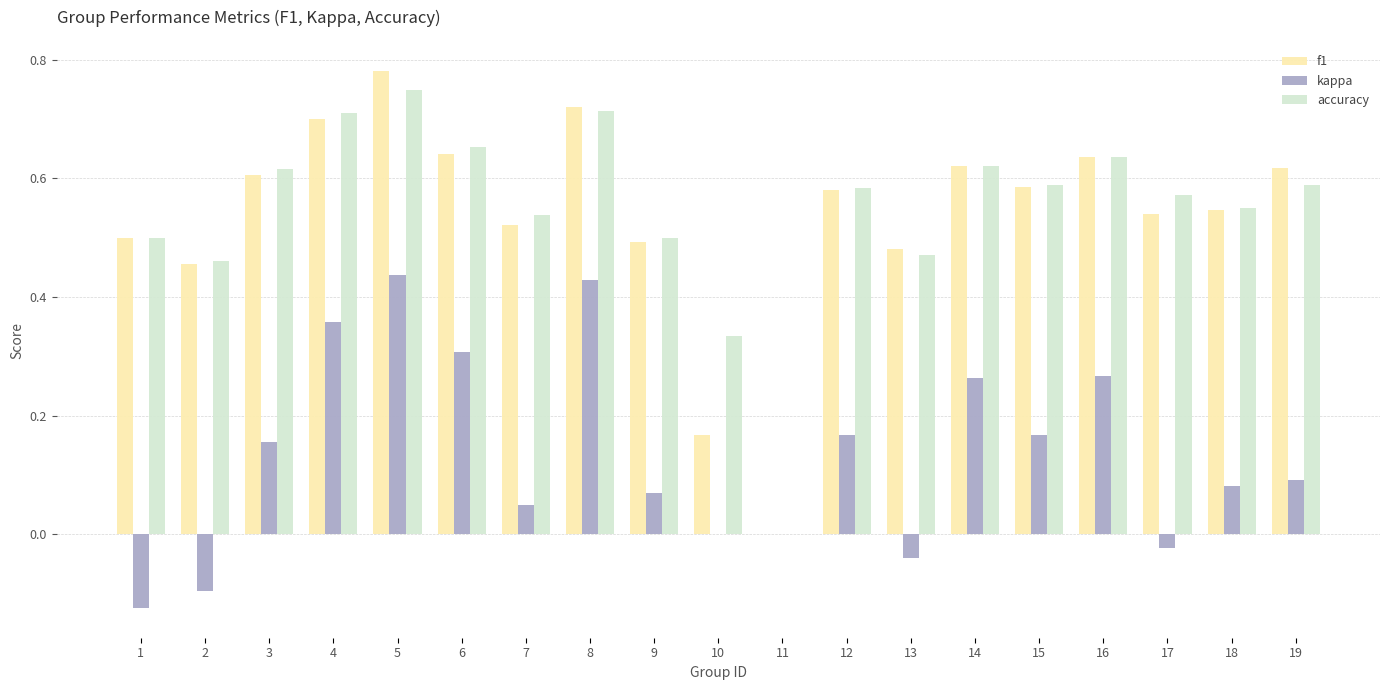

What is the sum of all kappa values?

2.6